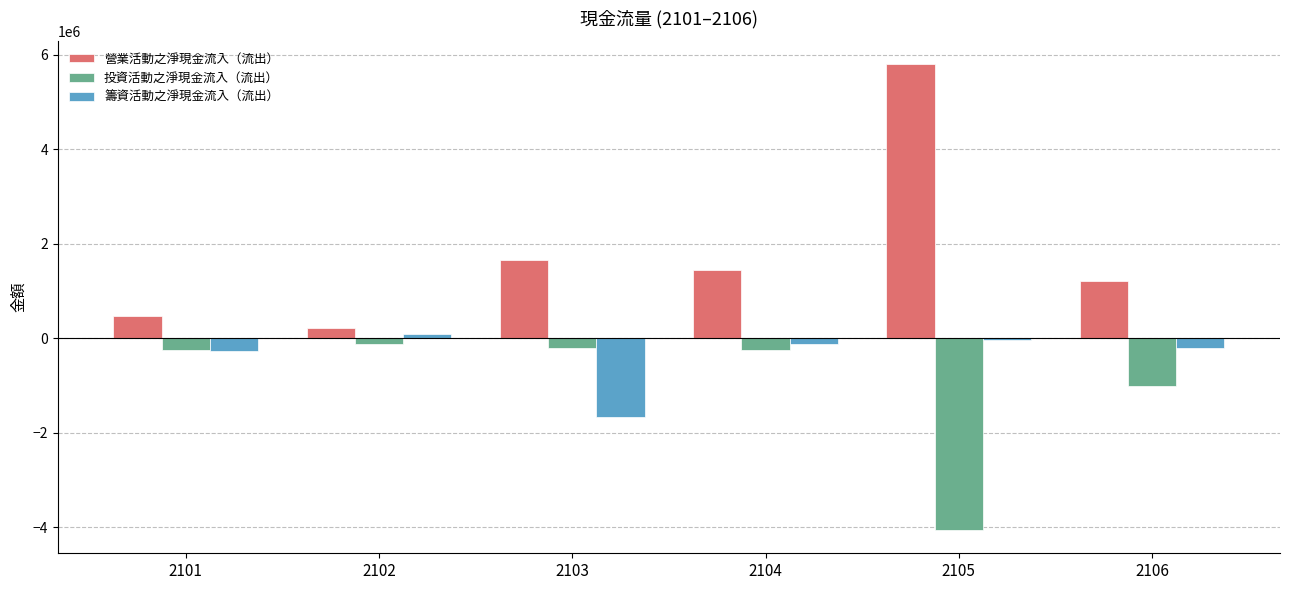

What are all the series names shown in the legend?

營業活動之淨現金流入（流出）, 投資活動之淨現金流入（流出）, 籌資活動之淨現金流入（流出）